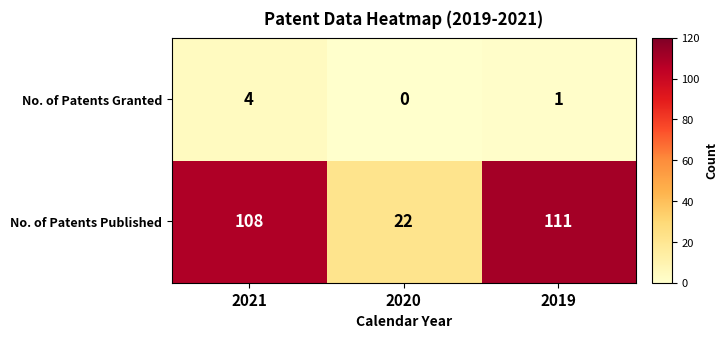

At which category does the chart reach its peak across all series?

2019